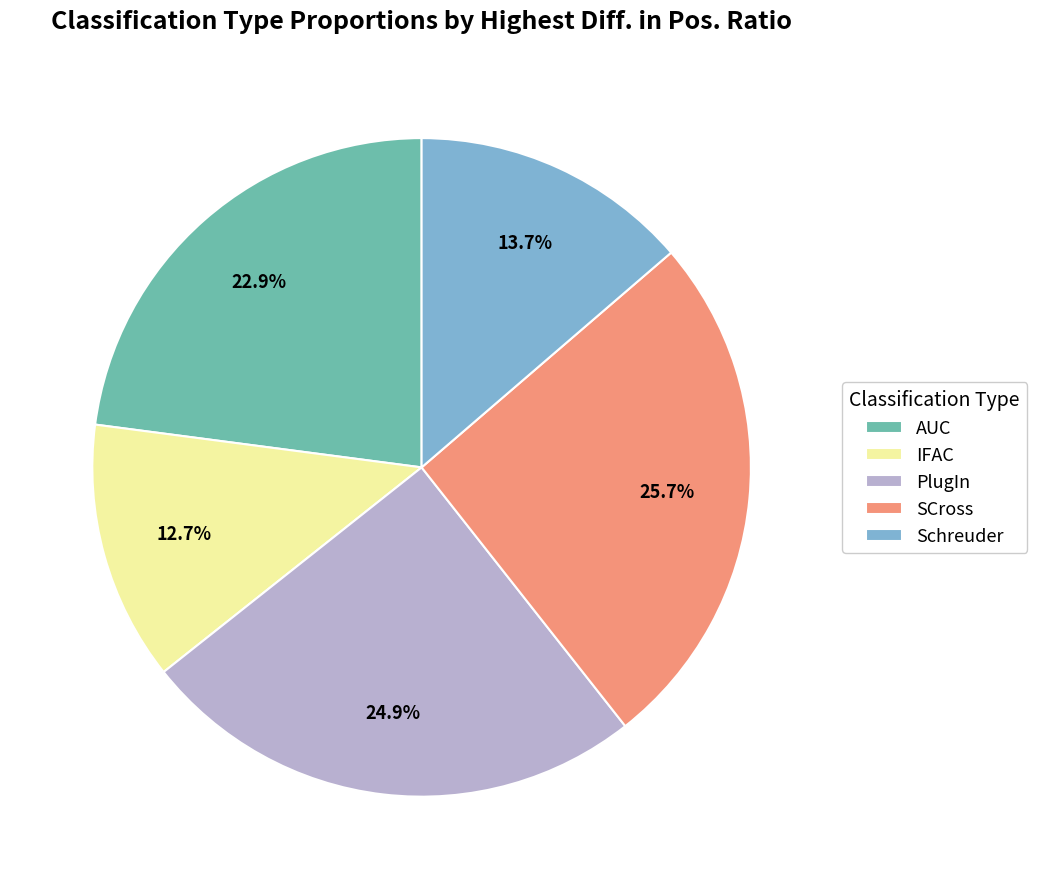

How many slices are in this pie chart?

5